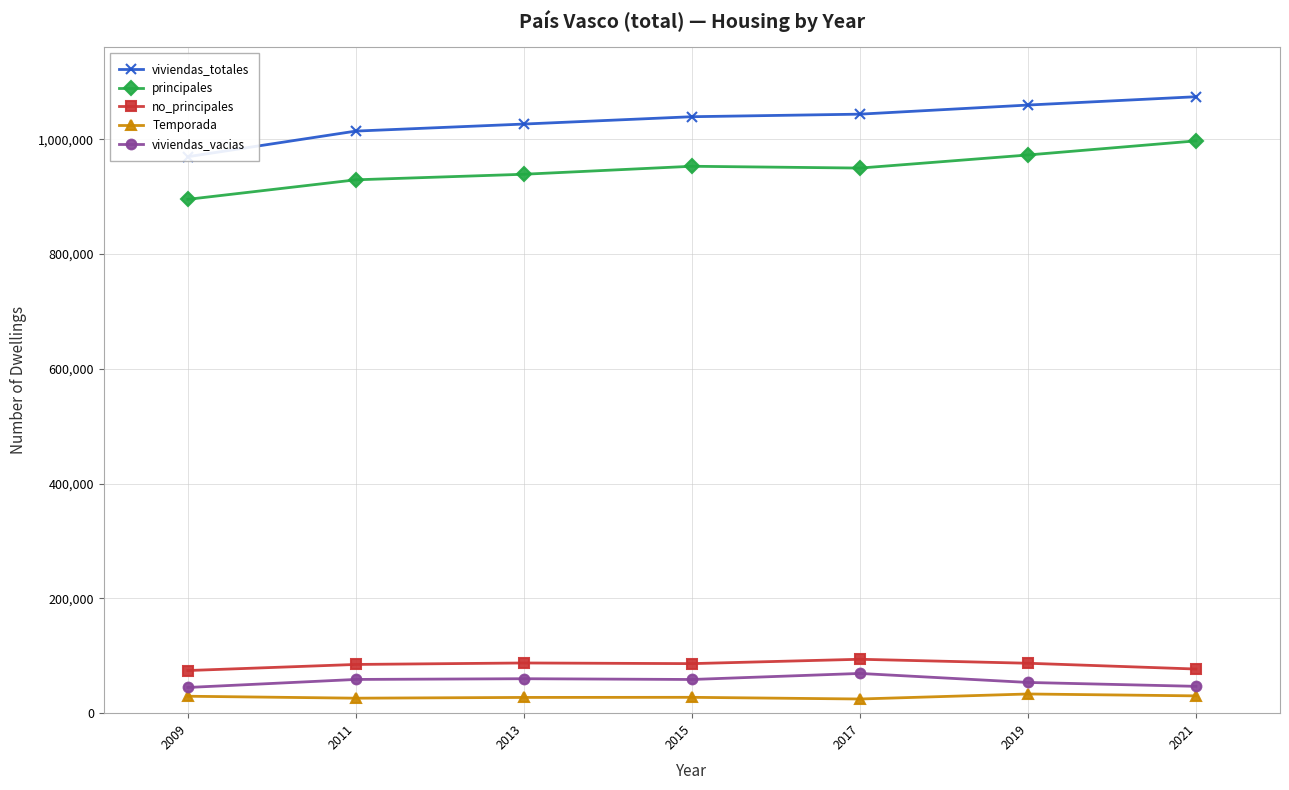

Where does the viviendas_vacias series first go above 58696?

2011